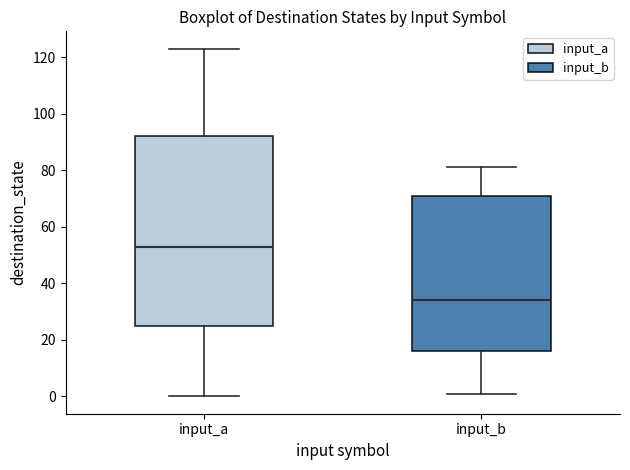

Reading left to right, read every box against the y-axis: the position of its median line, the range the box covers, and the ends of its whiskers. The values are not printed on the chart, so give them approximately, as read against the axis.

input_a: median 54, box 26 to 92, whiskers 0 to 124
input_b: median 34, box 16 to 72, whiskers 2 to 82